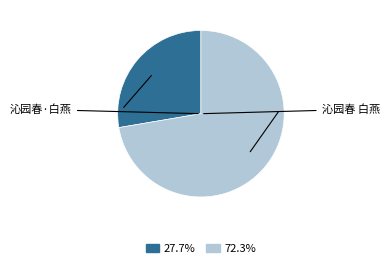

Count the number of slices in the pie.

2